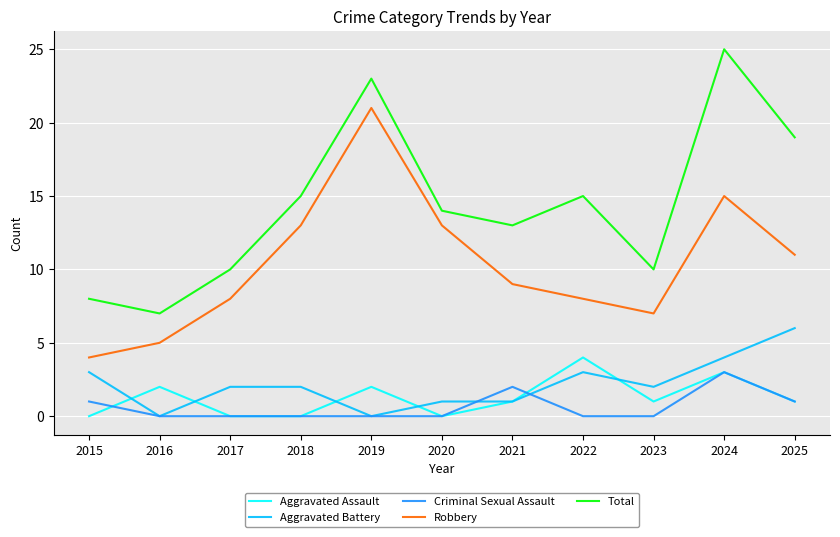

Which series has the largest total across all categories?

Total